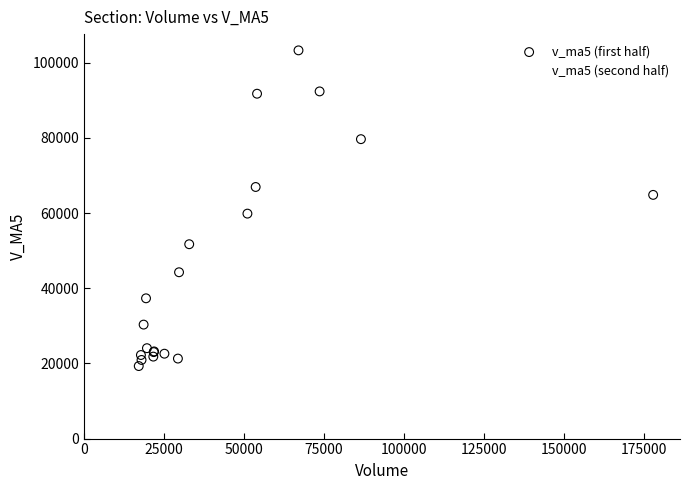

Which series contains the highest Y value?

v_ma5 (first half)